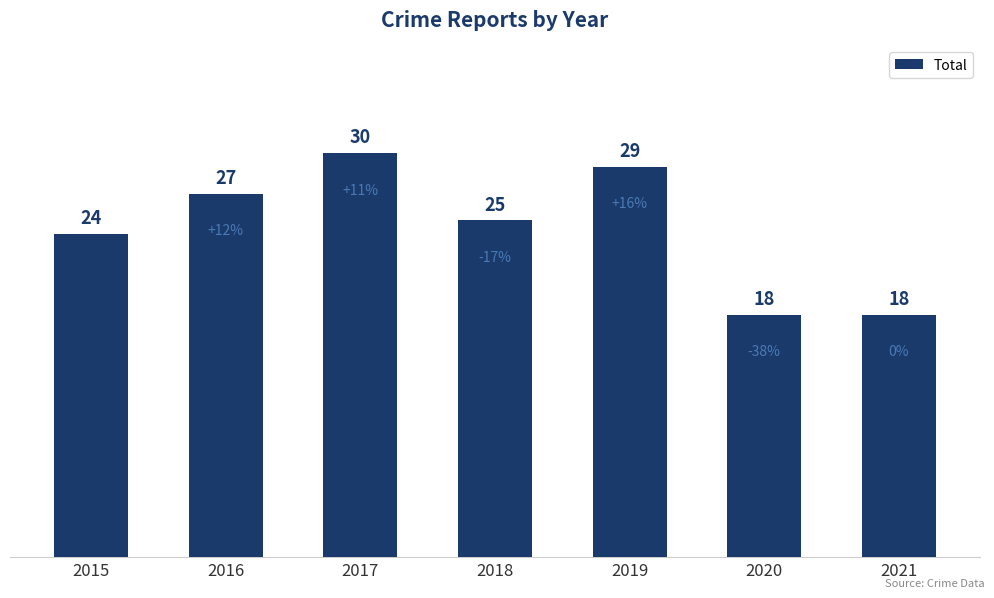

Which label corresponds to the largest value in the chart?

2017